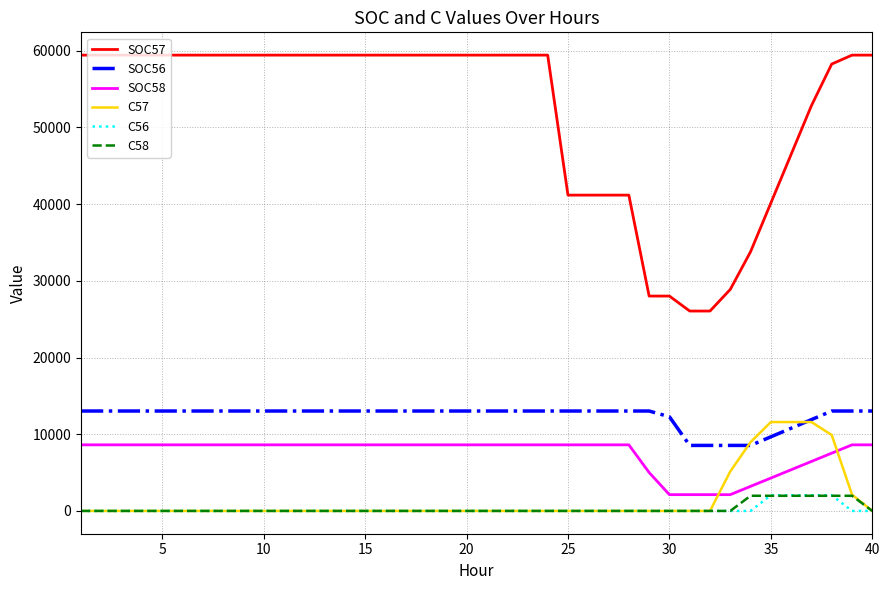

True or false: SOC58 and C56 intersect in this chart.

False